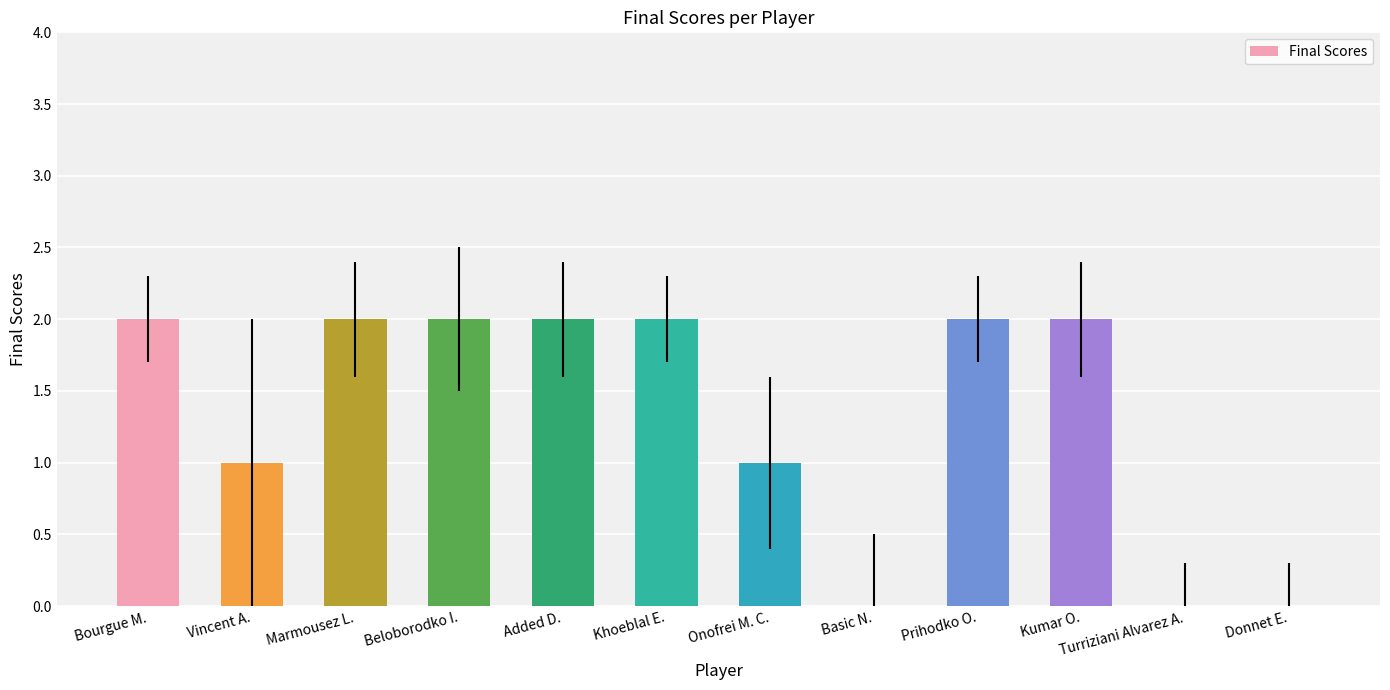

How many categories are shown in the chart?

12